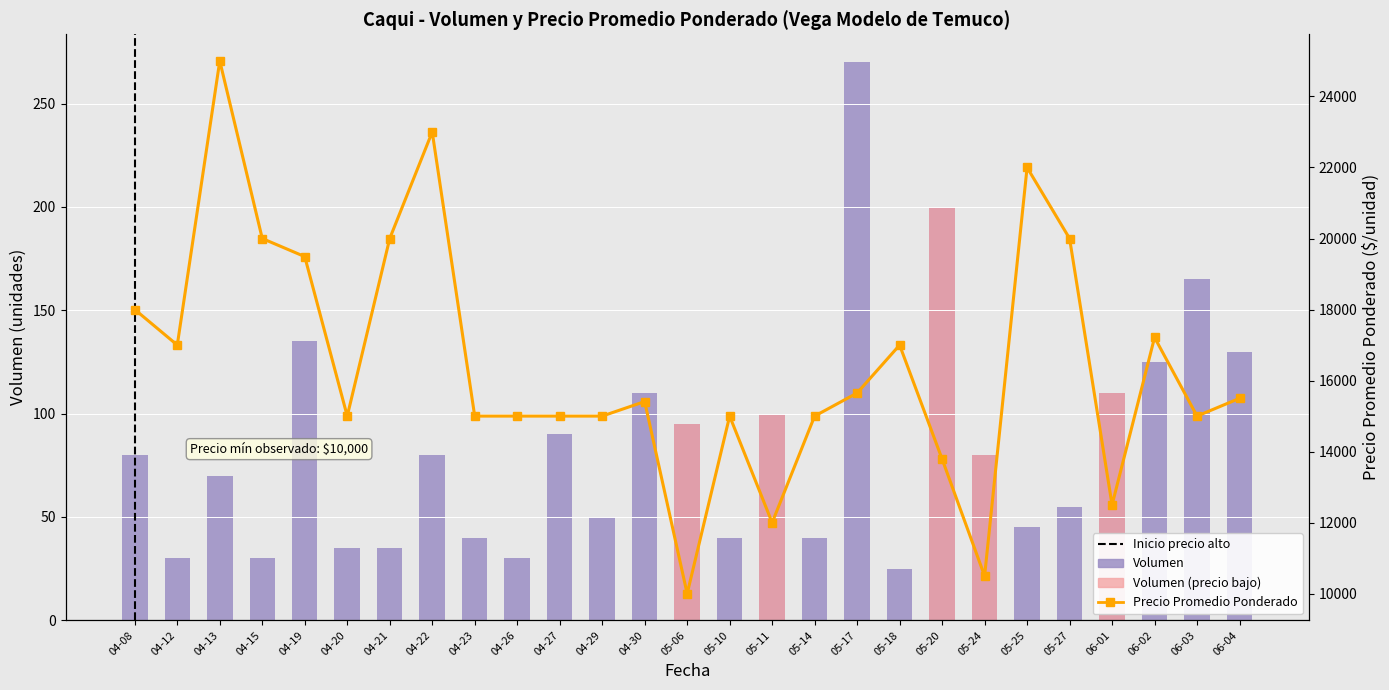

What is the approximate value of Precio Promedio Ponderado at 04-19?

19490.3